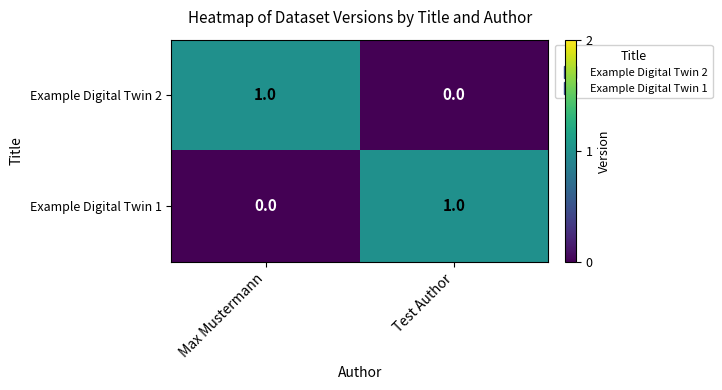

At which label is Example Digital Twin 1 closest to 0?

Max Mustermann